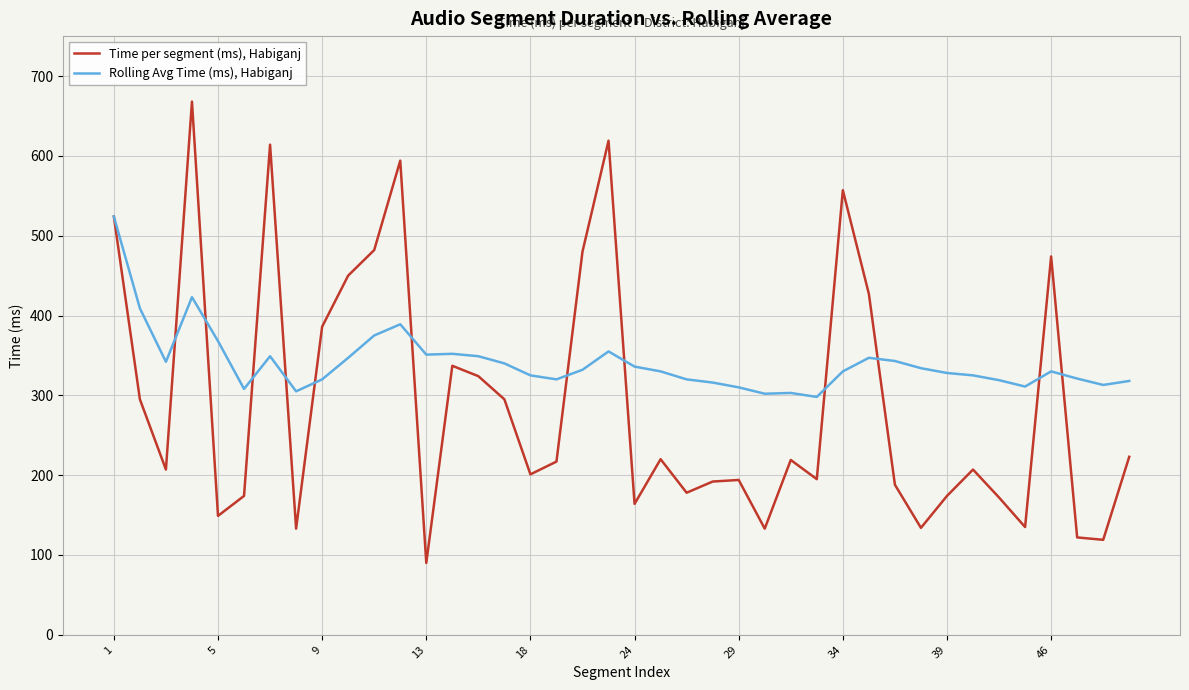

Rank the series by their maximum value, from highest to lowest.

Time per segment (ms), Habiganj, Rolling Avg Time (ms), Habiganj